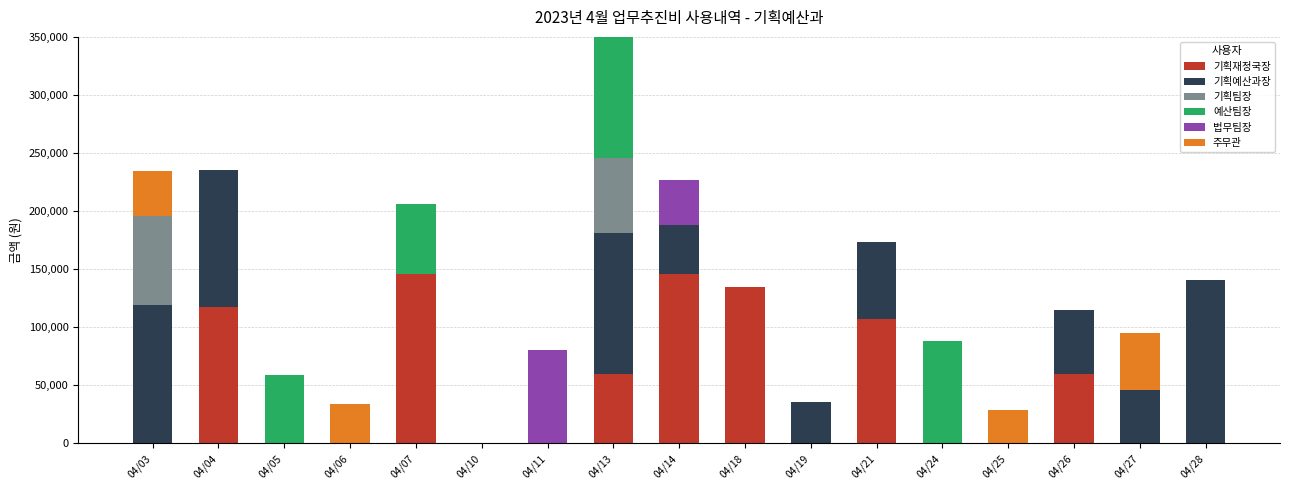

Which series changed the most between 04/03 and 04/21?

기획재정국장